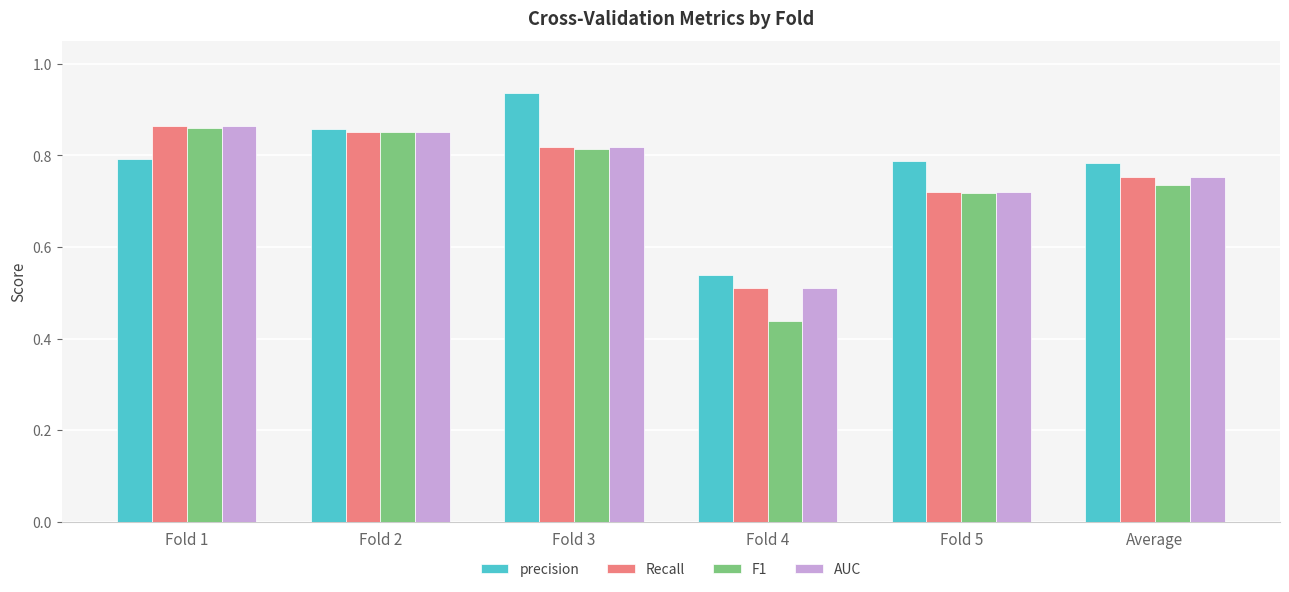

The F1 series shows 0.8 at Fold 3. True or false?

True